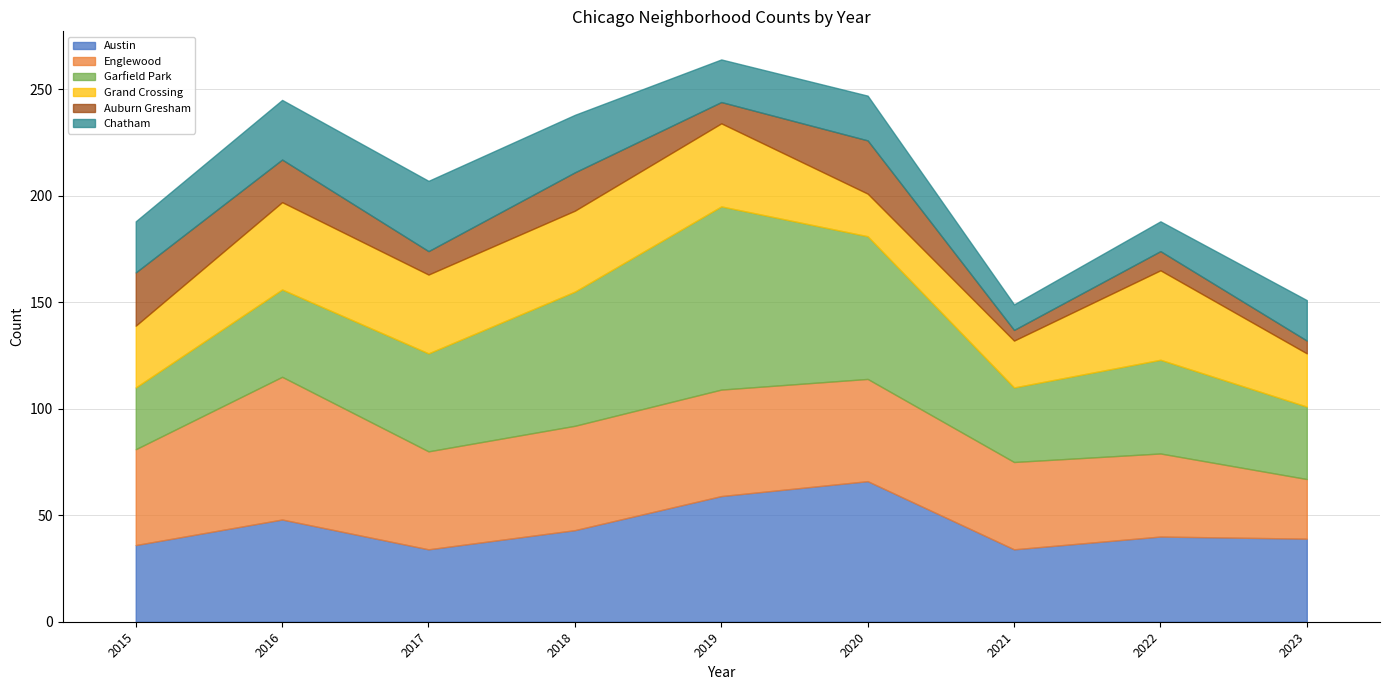

At which category is the sum across all series the highest?

2019